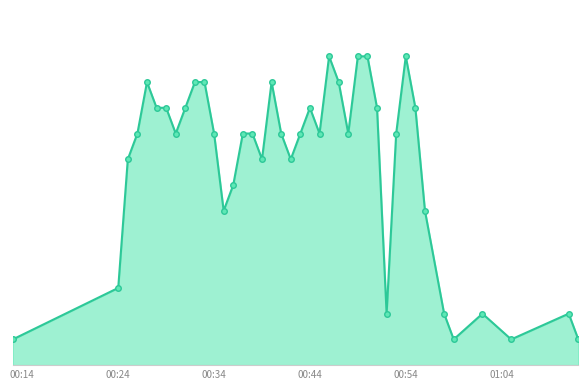

Reading right to left, list all the values displayed in this chart.

1	2	1	2	1	2	6	10	12	9	2	10	12	12	9	11	12	9	10	9	8	9	11	8	9	9	7	6	9	11	11	10	9	10	10	11	9	8	3	1